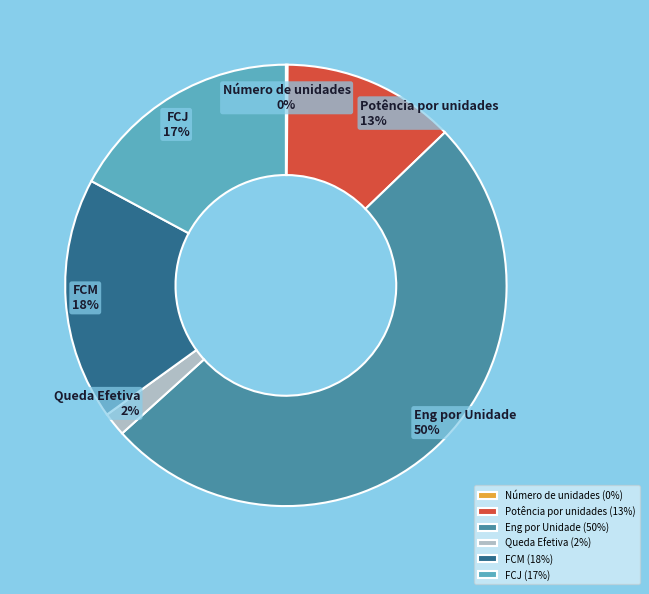

To the nearest percent, what percentage of the pie is Potência por unidades?

13%